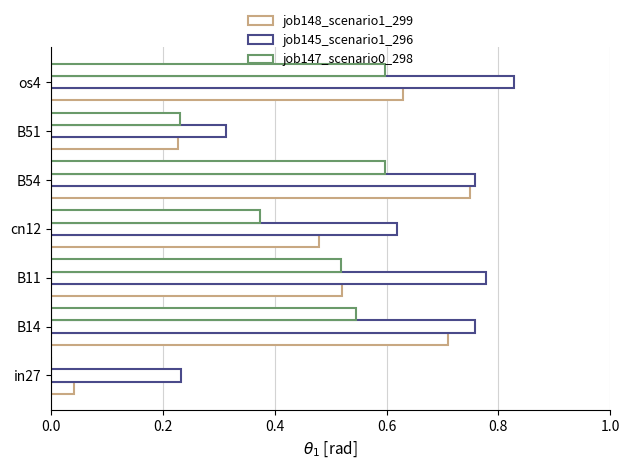

Count the number of categories in the chart.

7